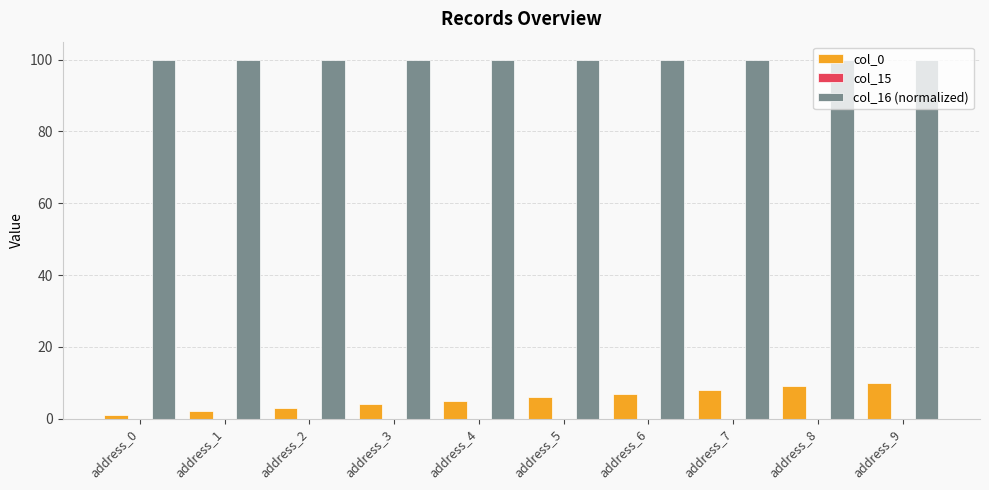

Rank the series by their maximum value, from highest to lowest.

col_16 (normalized), col_0